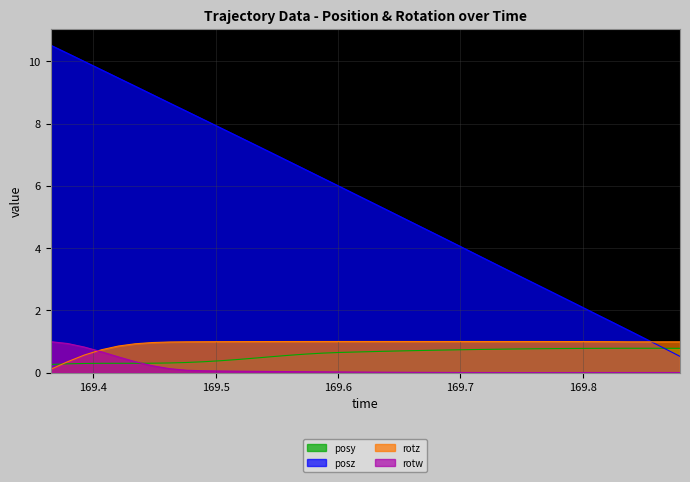

After their last crossing, which series has the higher values: rotz or posy?

rotz